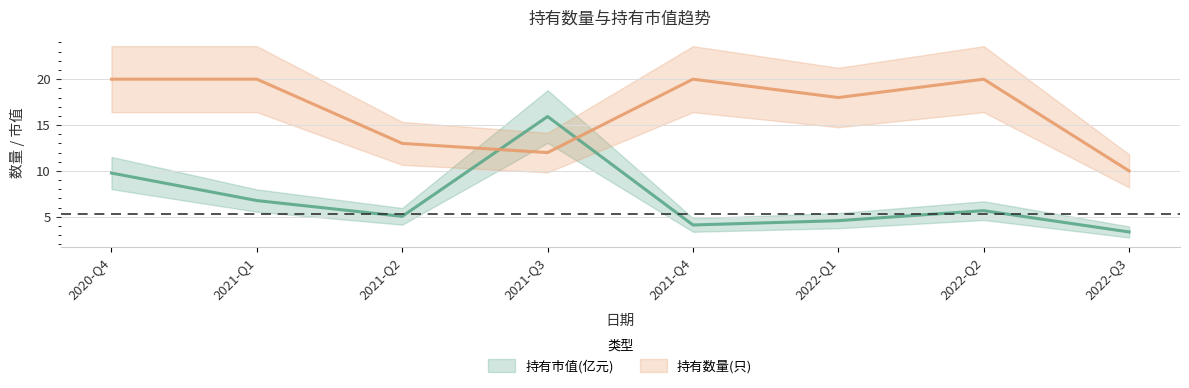

The 持有数量(只) series shows 20.0 at 2021-Q4. True or false?

True